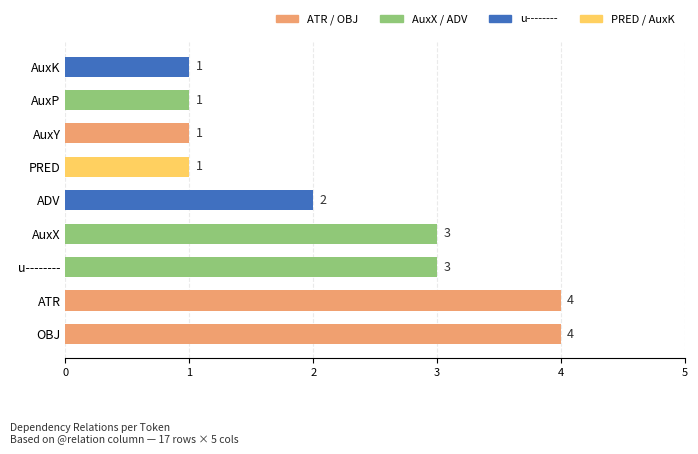

Reading bottom to top, extract all data points from this chart.

OBJ=4	ATR=4	u--------=3	AuxX=3	ADV=2	PRED=1	AuxY=1	AuxP=1	AuxK=1